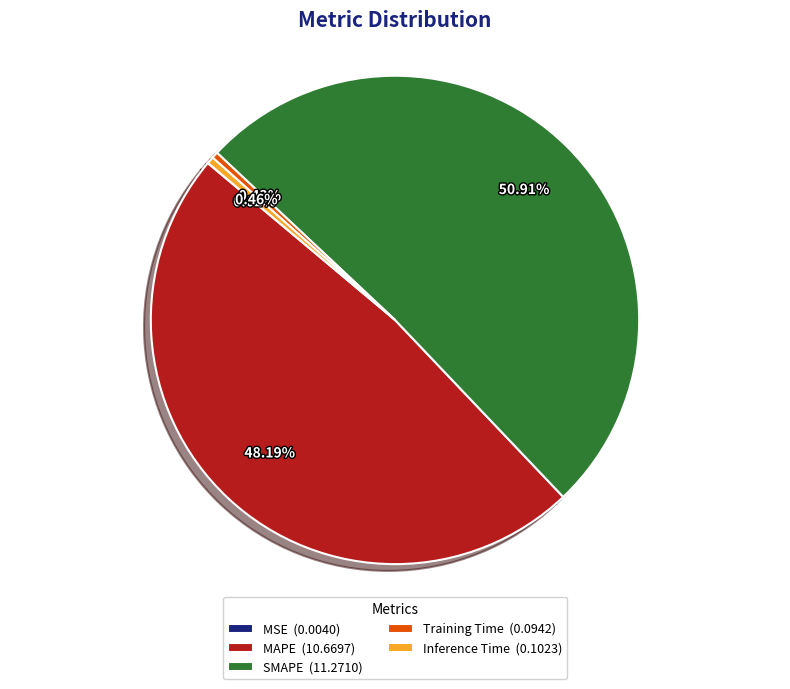

Does SMAPE (11.2710) represent more than half of the total?

Yes